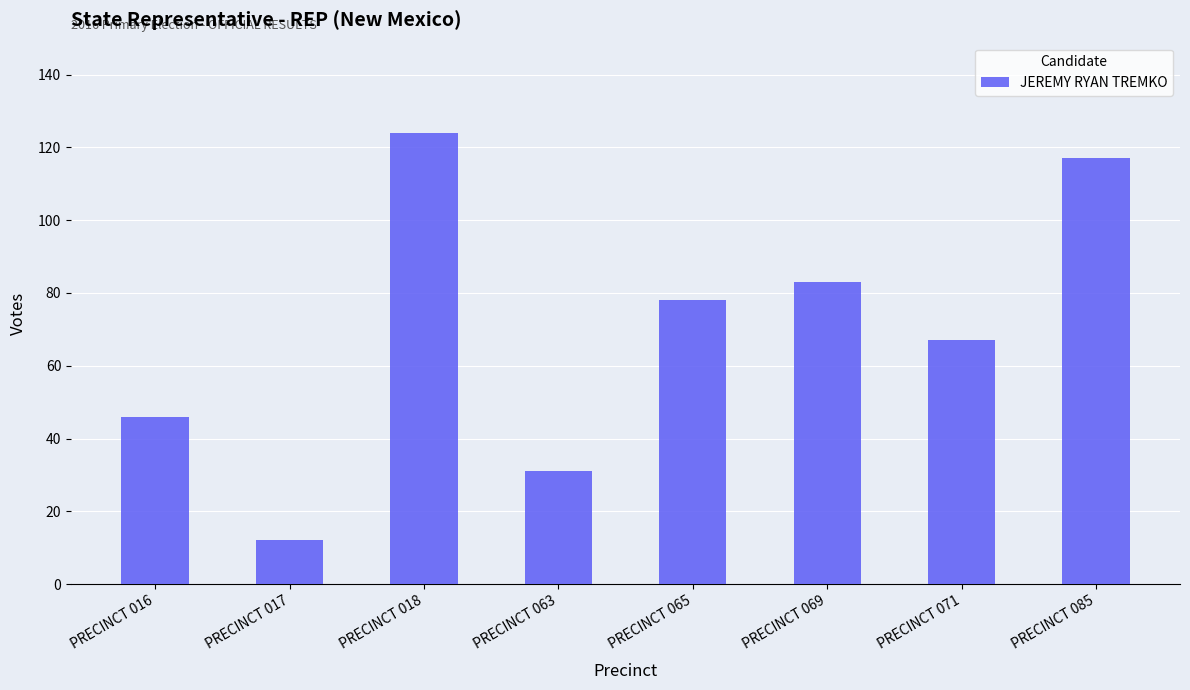

How many values are below 78?

4